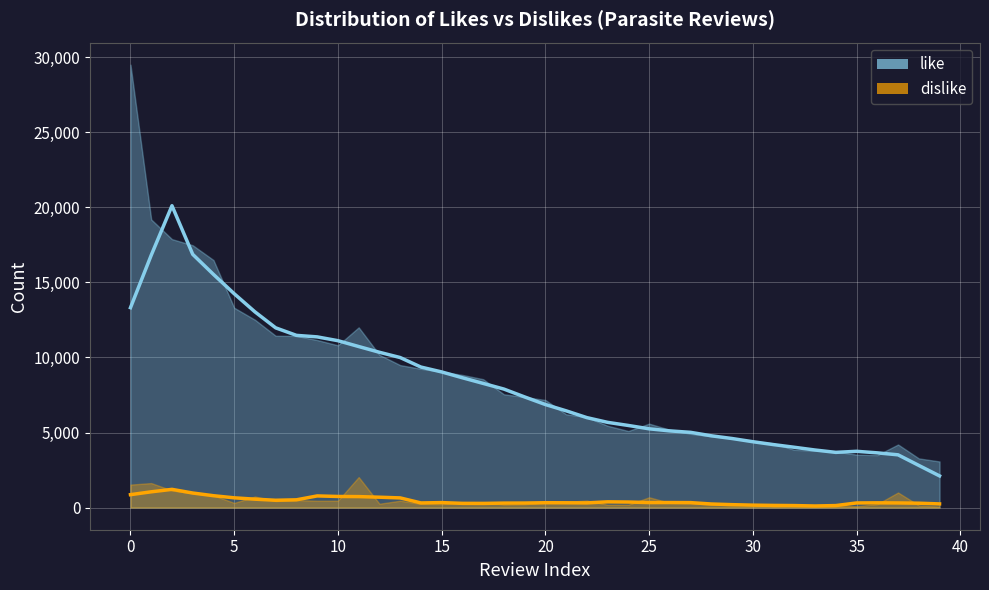

What is the total value across all series at 26?

5496